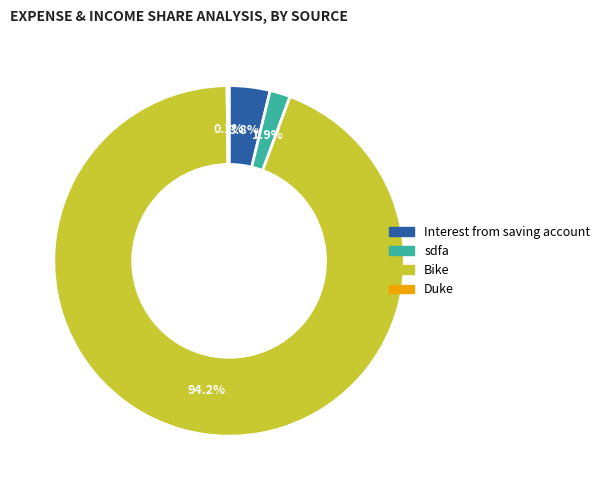

What percentage is NOT represented by sdfa?

98.1%